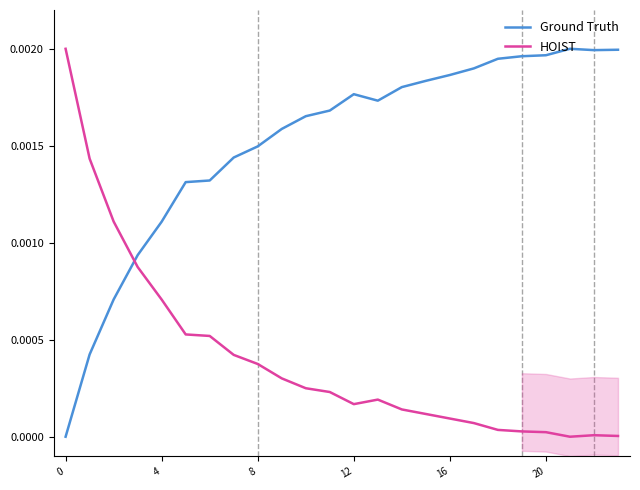

Count the number of data series in this chart.

2